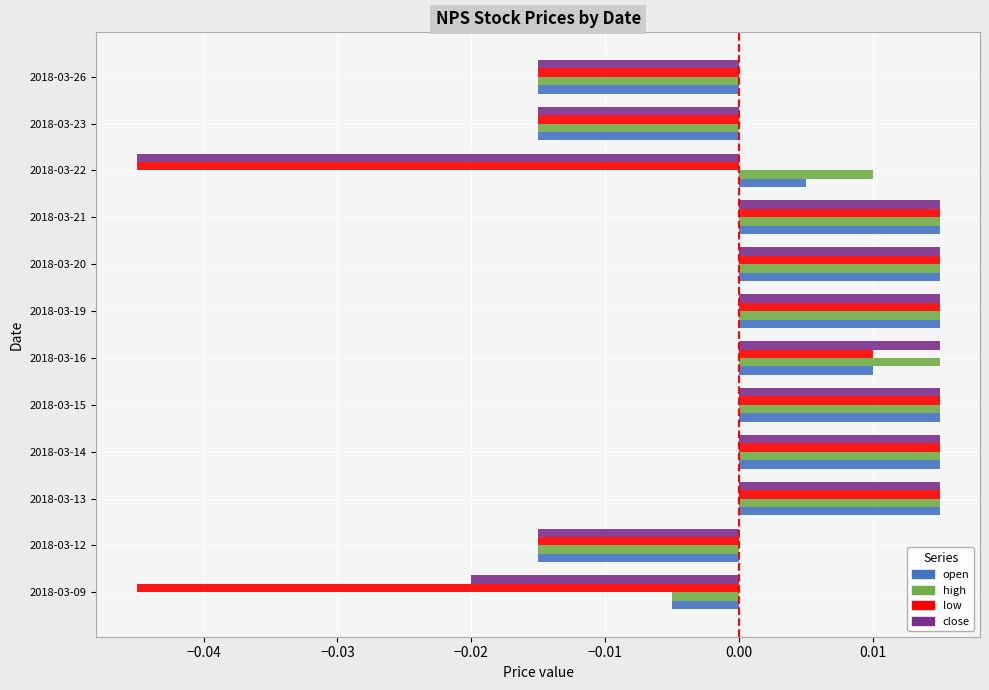

The low series shows -0.1 at 2018-03-22. True or false?

False